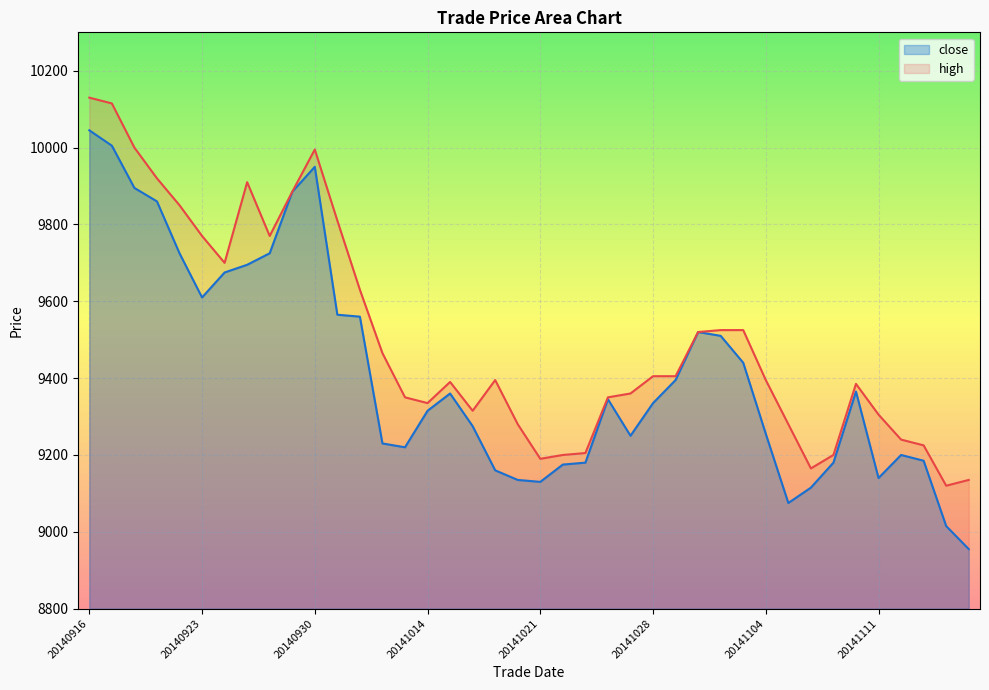

Which label corresponds to the smallest value in the chart?

20141117